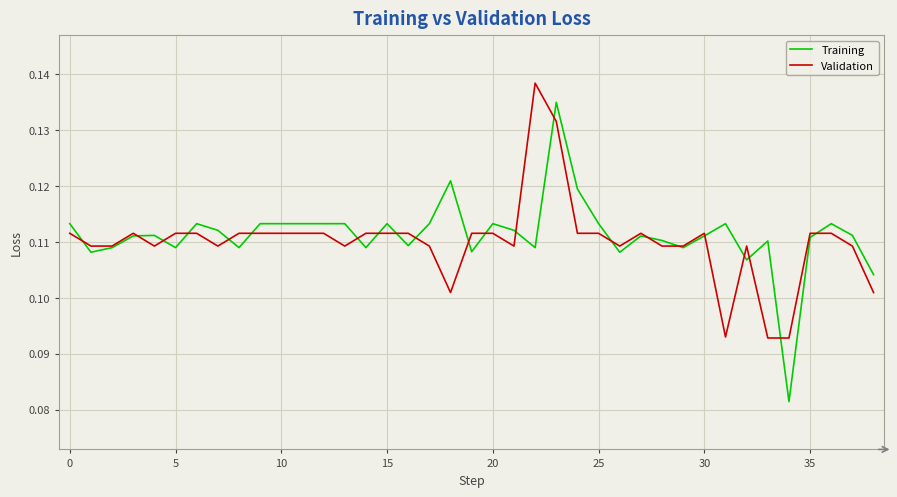

At how many categories does at least one series exceed 0?

39